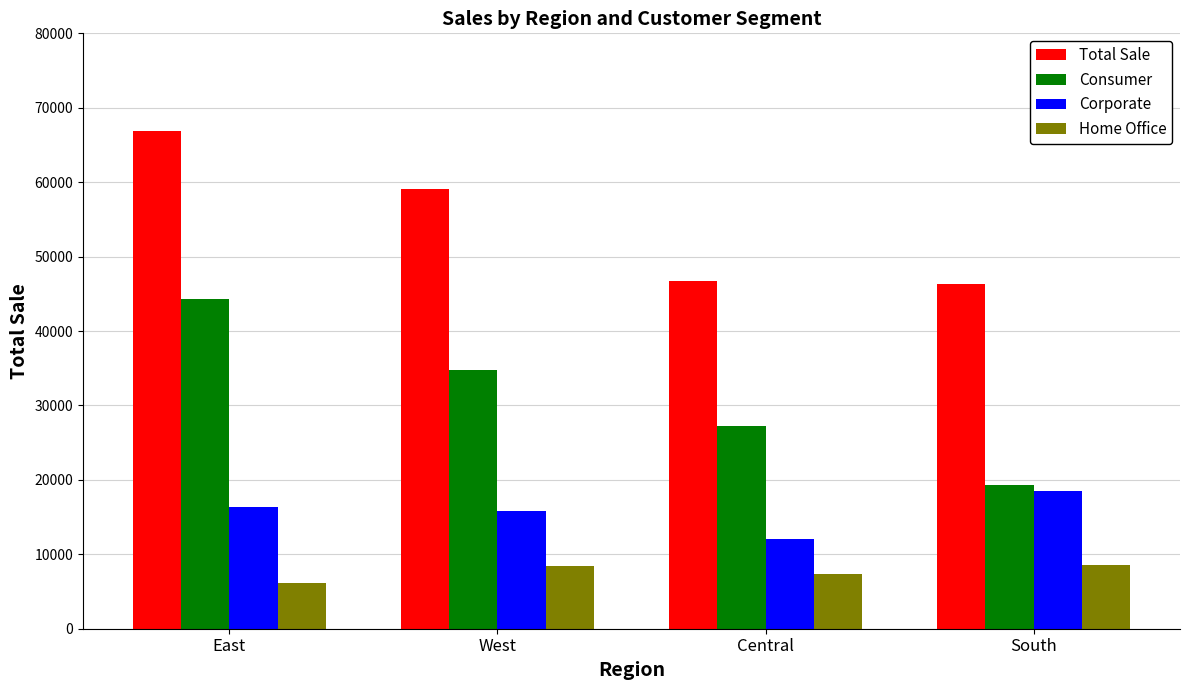

Are the bars grouped side by side (vs. stacked)?

Yes